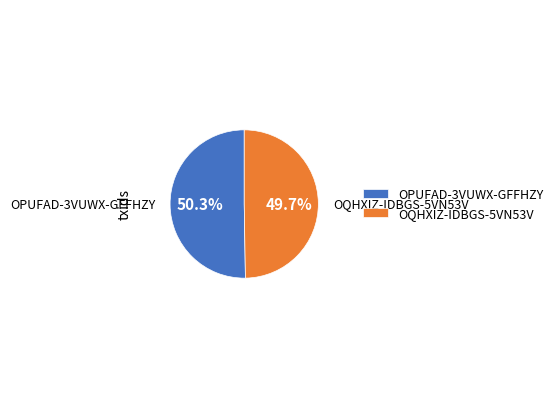

Approximately how many times larger is the value at OPUFAD-3VUWX-GFFHZY compared to OQHXIZ-IDBGS-5VN53V?

1.0